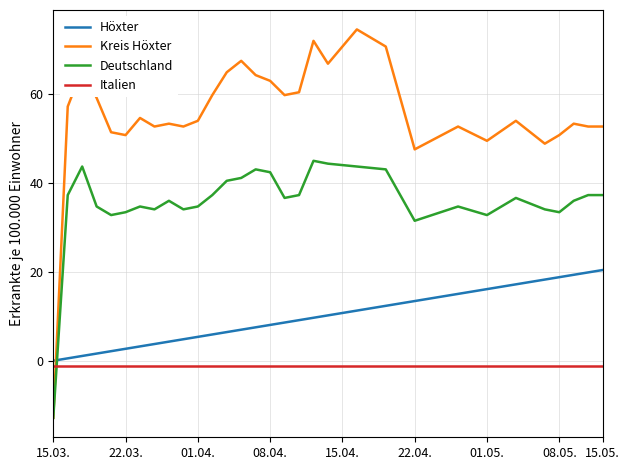

Which series has the widest spread of values?

Kreis Höxter